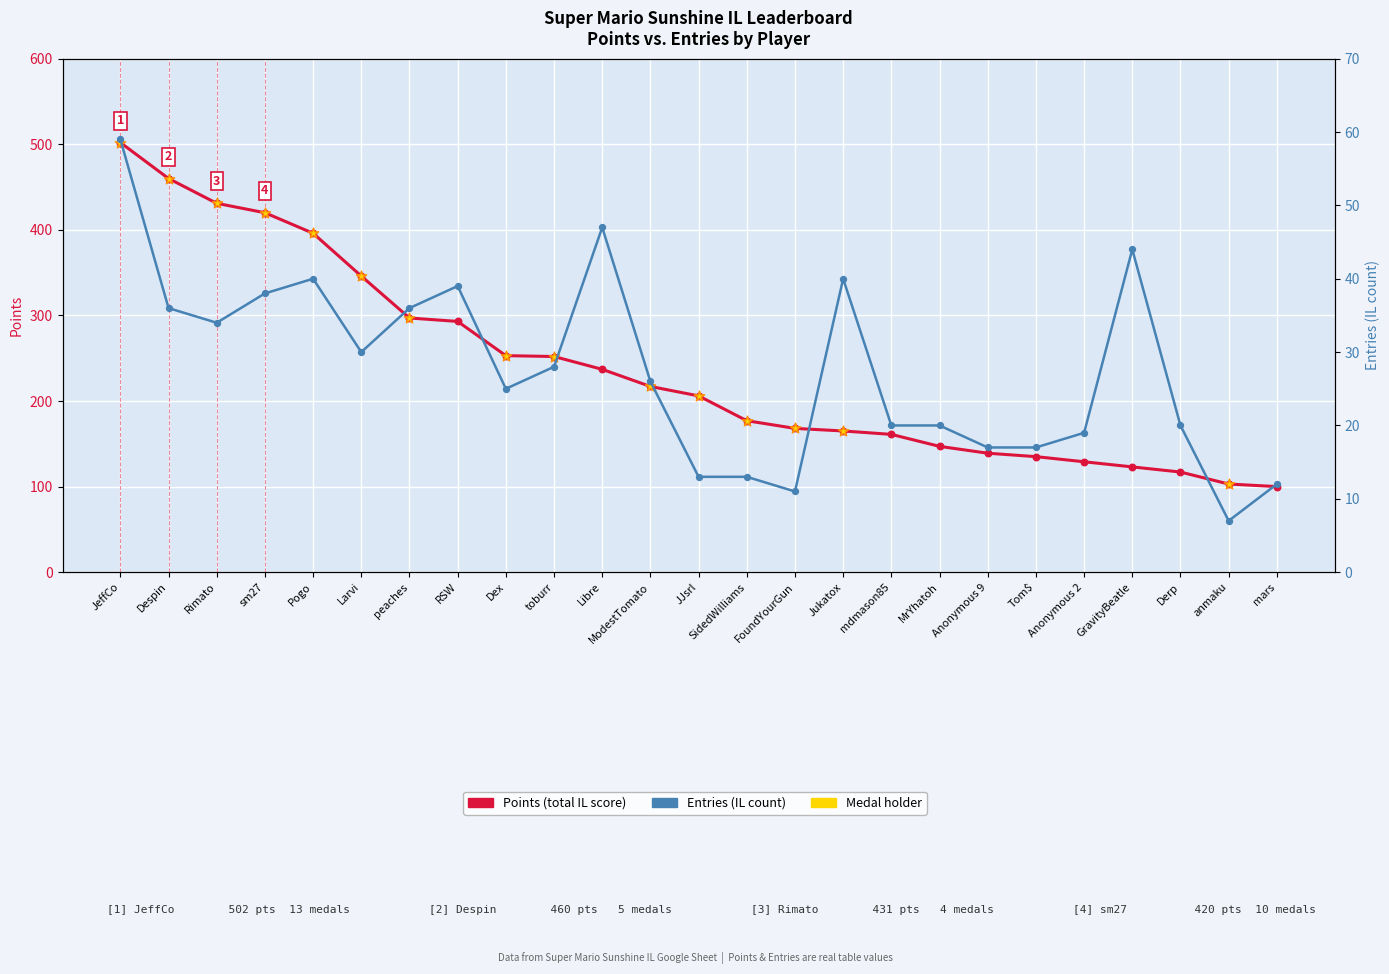

Which series contains the highest Y value?

Points (total IL score)